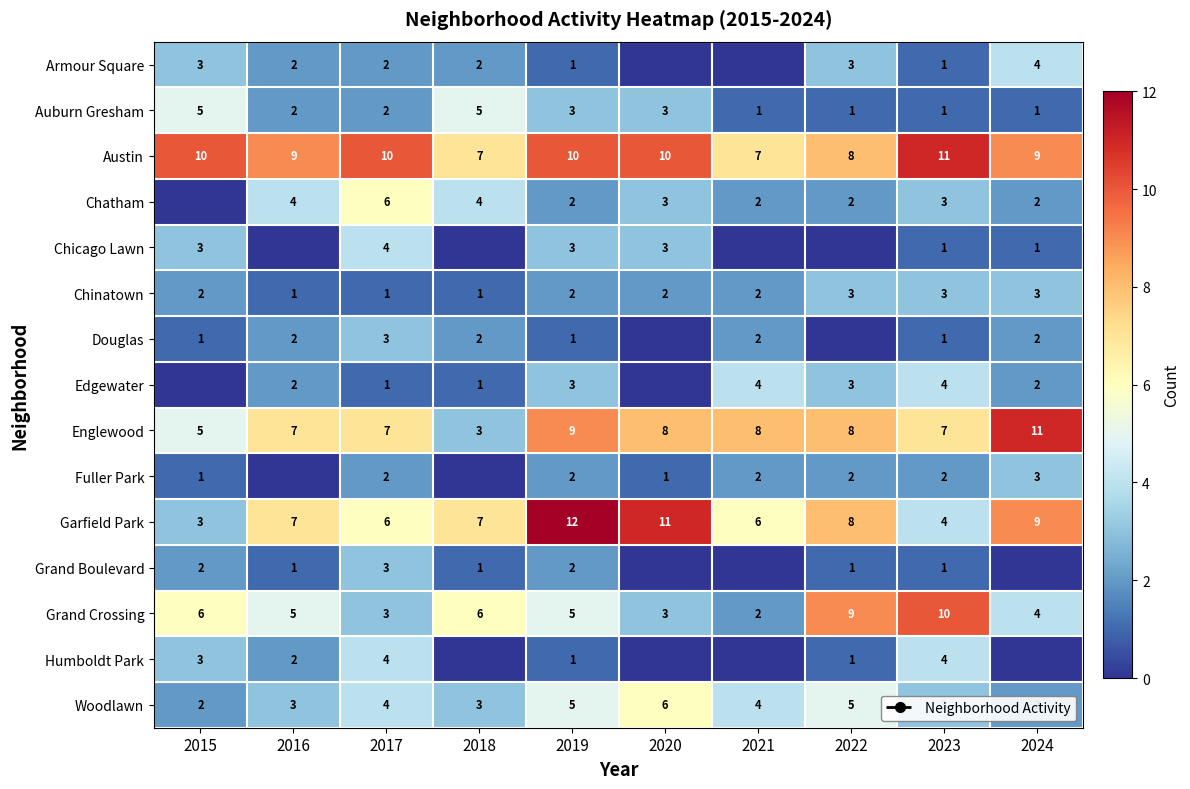

What is the spread (max minus min) of values at 2020?

11